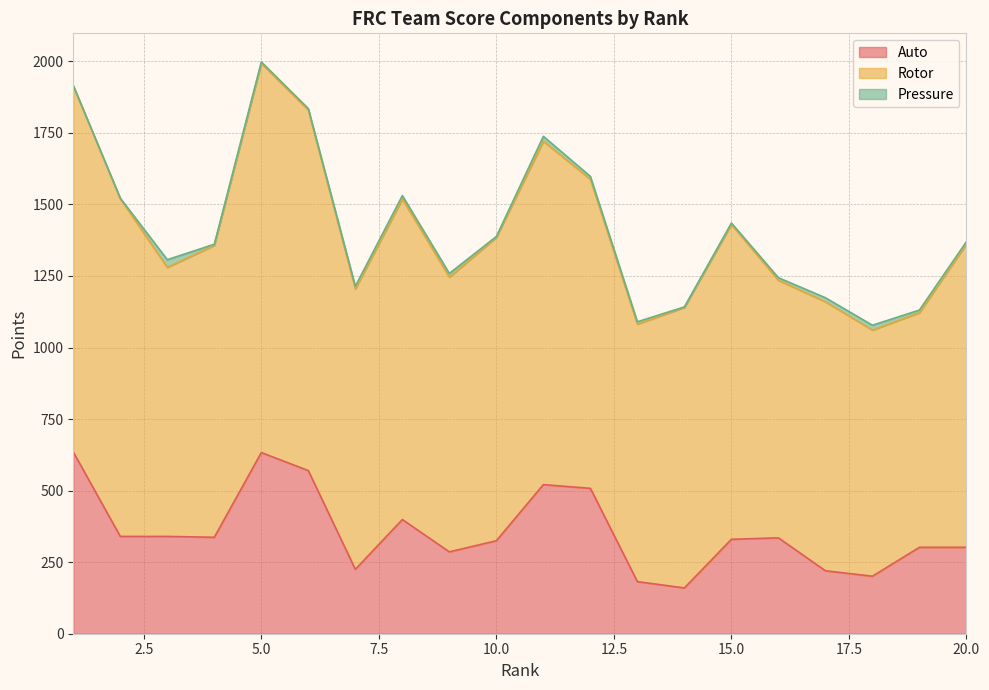

What is the approximate value of Pressure at 9?

13